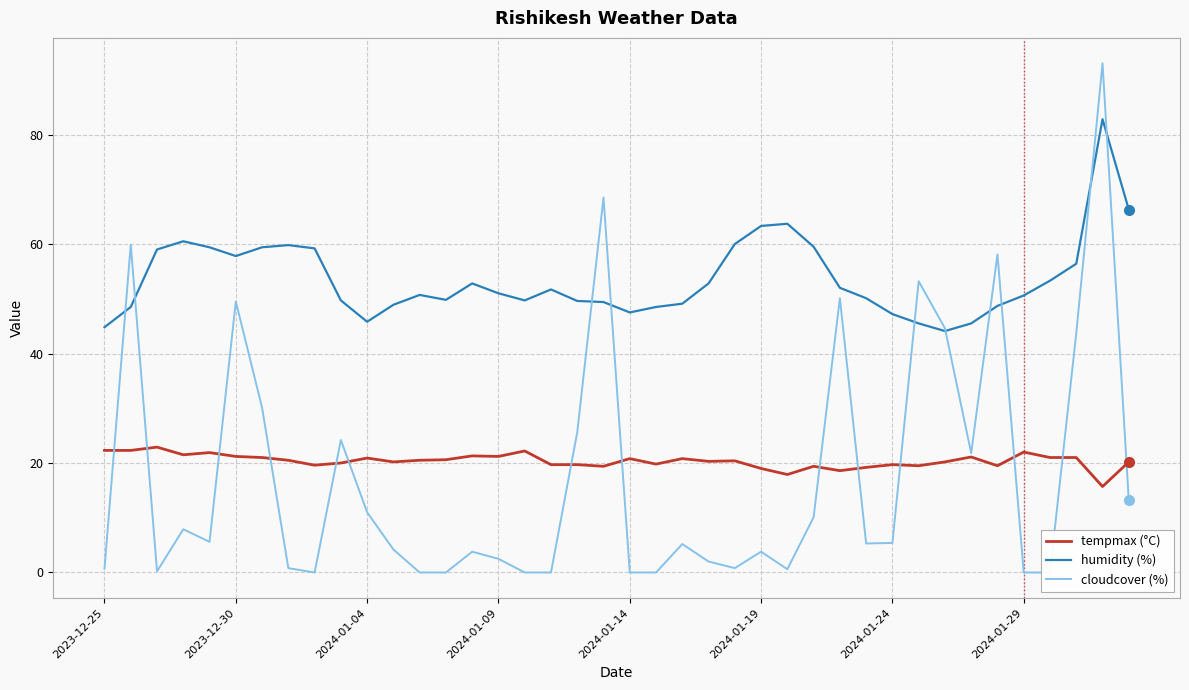

What is the difference between the maximum and minimum values in the cloudcover (%) series?

93.0